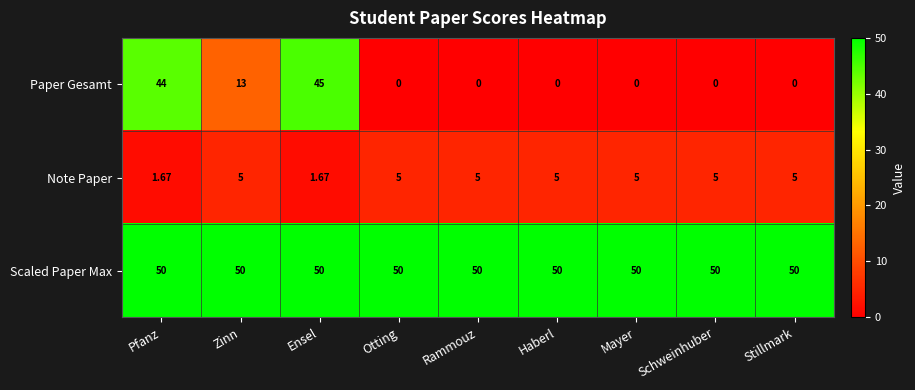

Where is Paper Gesamt nearest to the value 22?

Zinn